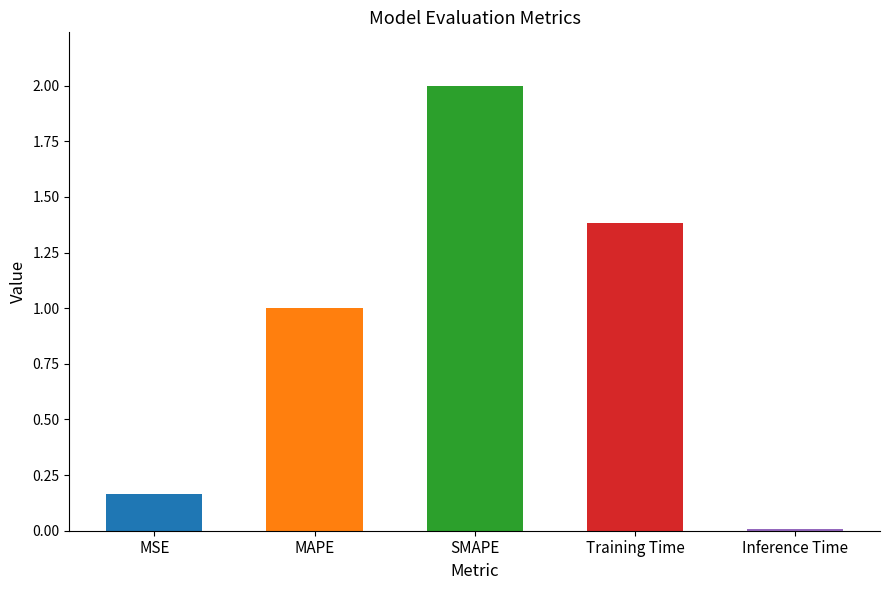

Where is the data nearest to the value 1?

MAPE